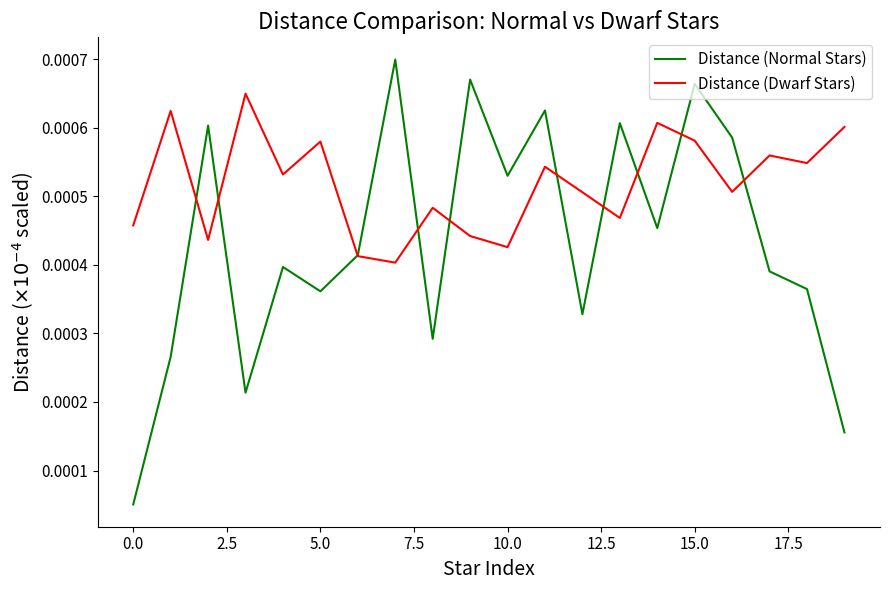

Rank the series by their average value, from lowest to highest.

Distance (Normal Stars), Distance (Dwarf Stars)